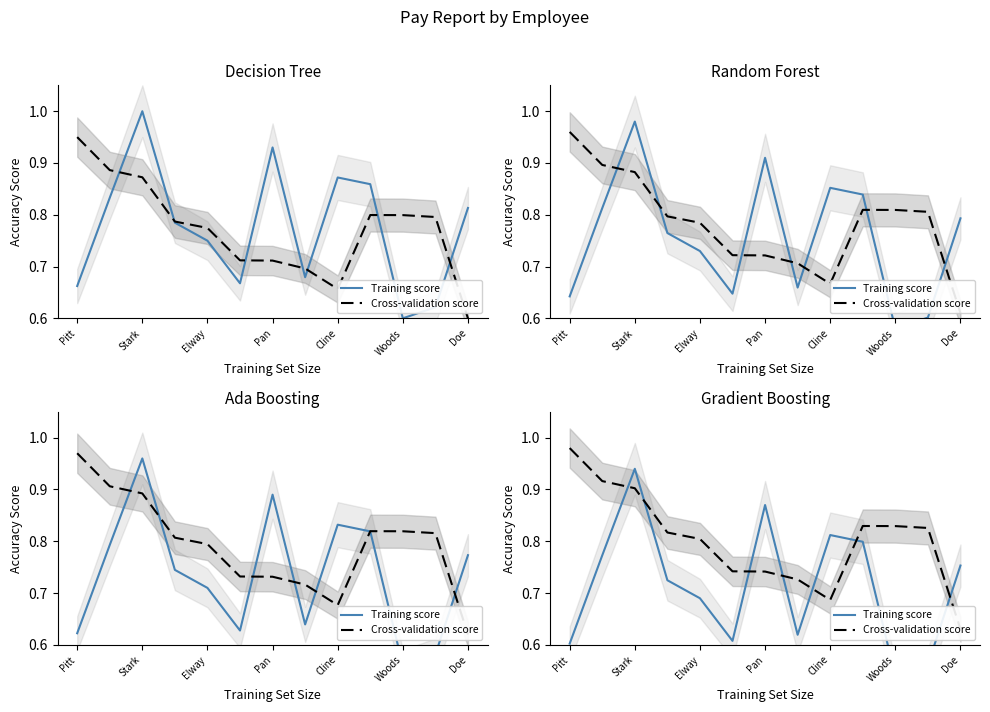

List the series in order of their peak value, lowest first.

Training score, Cross-validation score